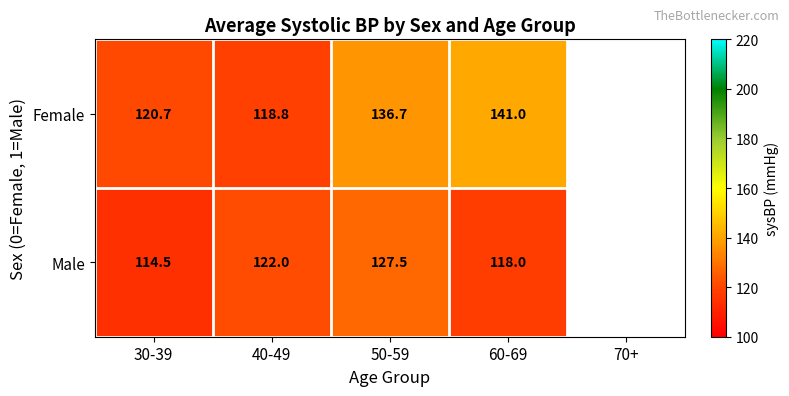

The Female series shows 199.2 at 40-49. True or false?

False